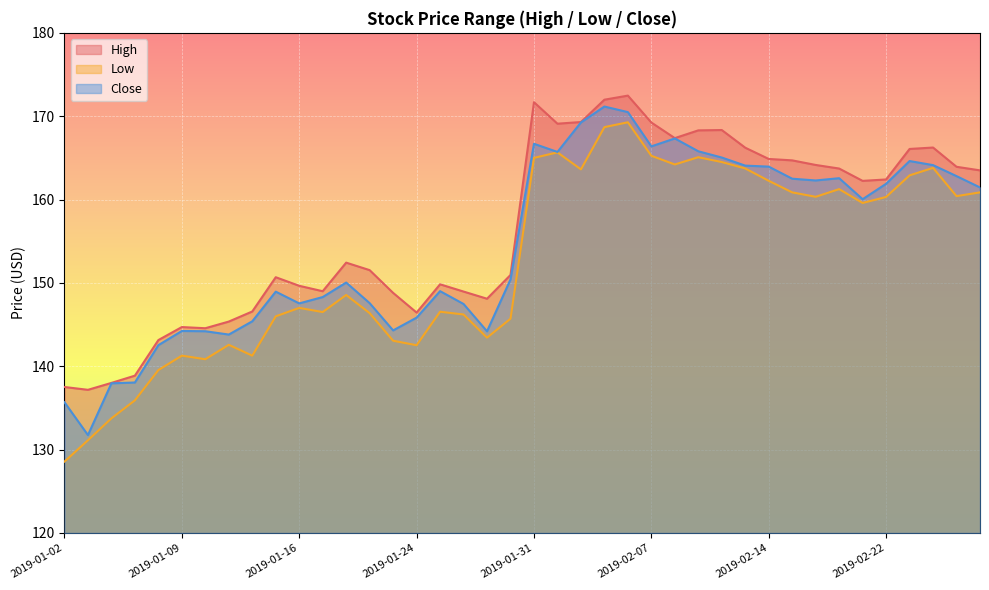

Rank the series by their average value, from lowest to highest.

Low, Close, High